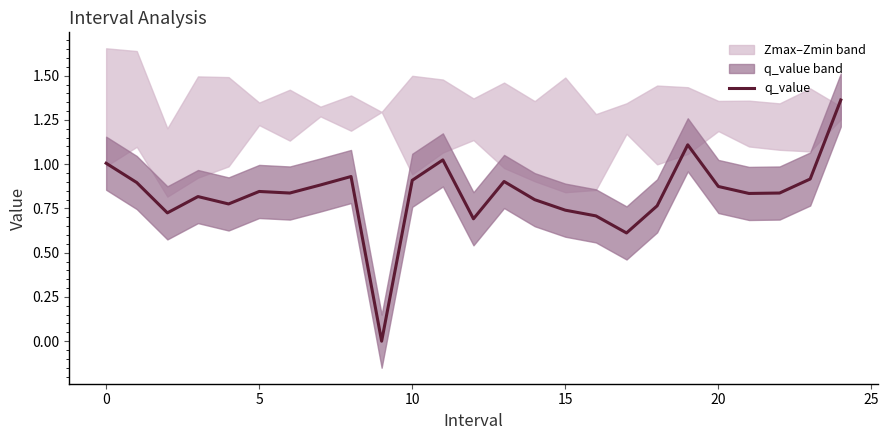

Which label corresponds to the smallest value in the chart?

9